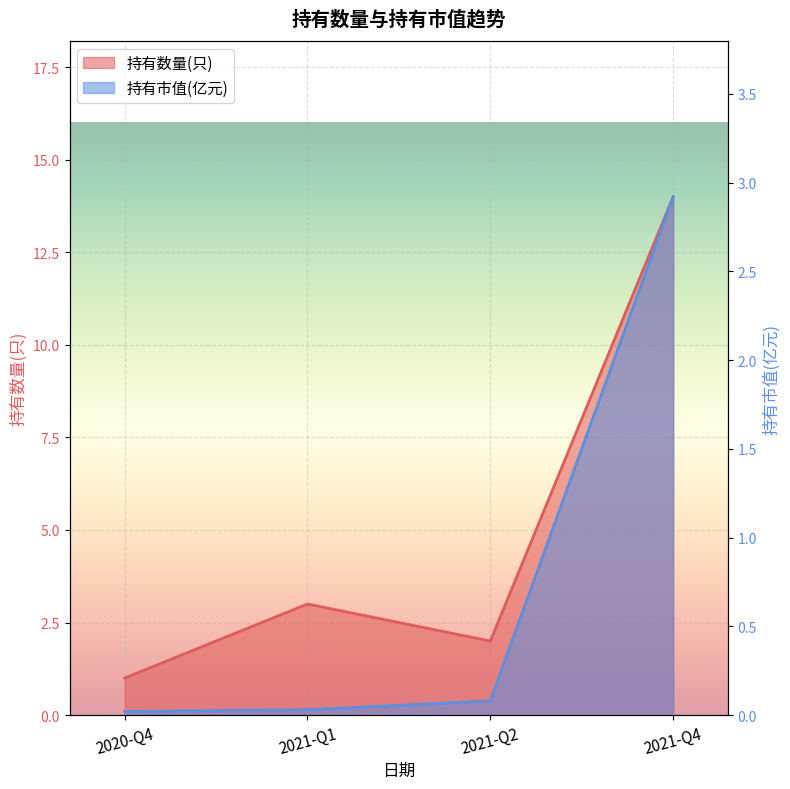

Which series has the largest total across all categories?

持有数量(只)